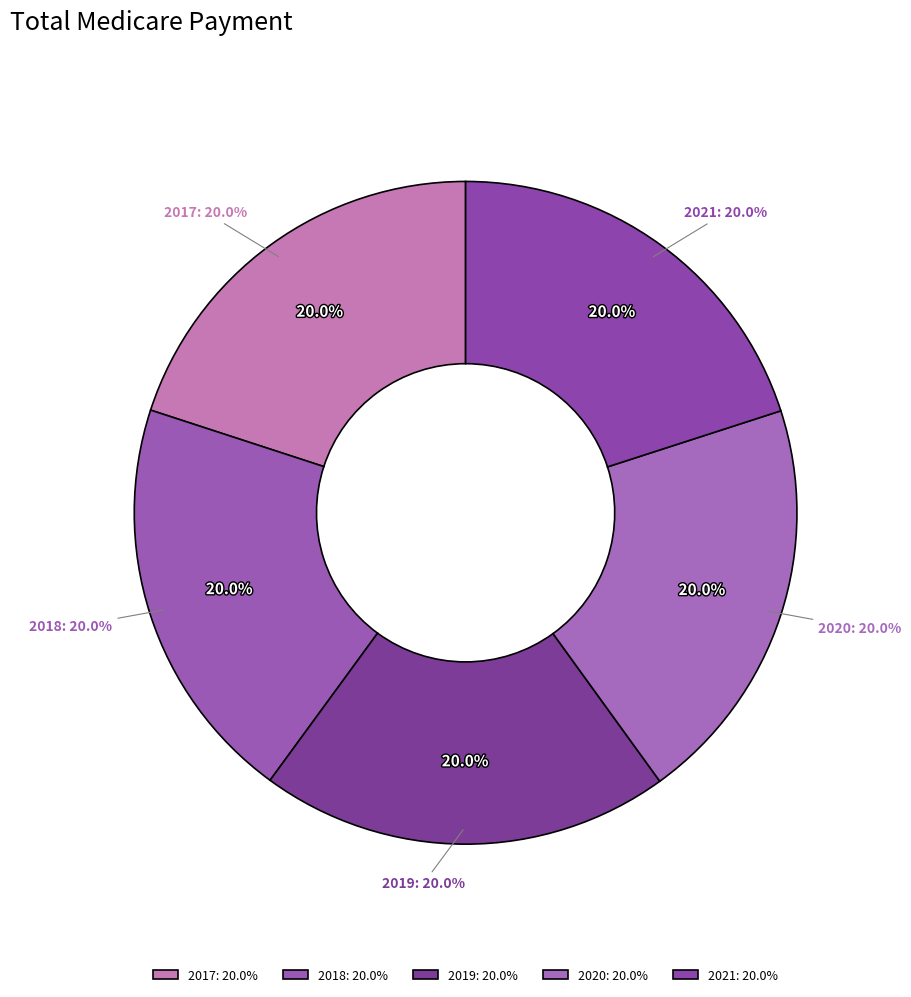

Rank the categories by value from lowest to highest.

2018, 2017, 2020, 2019, 2021